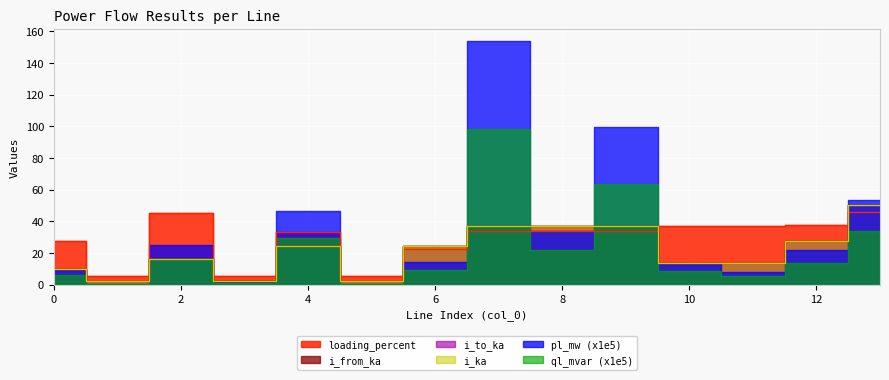

How many values in the i_to_ka series are below 24?

7